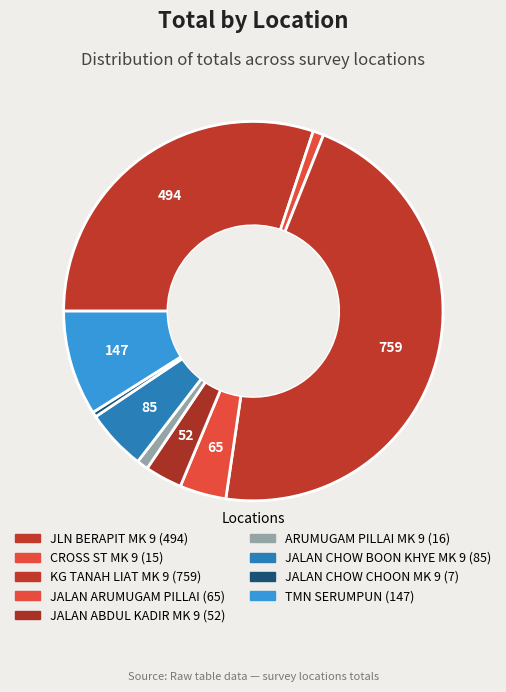

True or false: JALAN ARUMUGAM PILLAI accounts for 4% of the total.

True